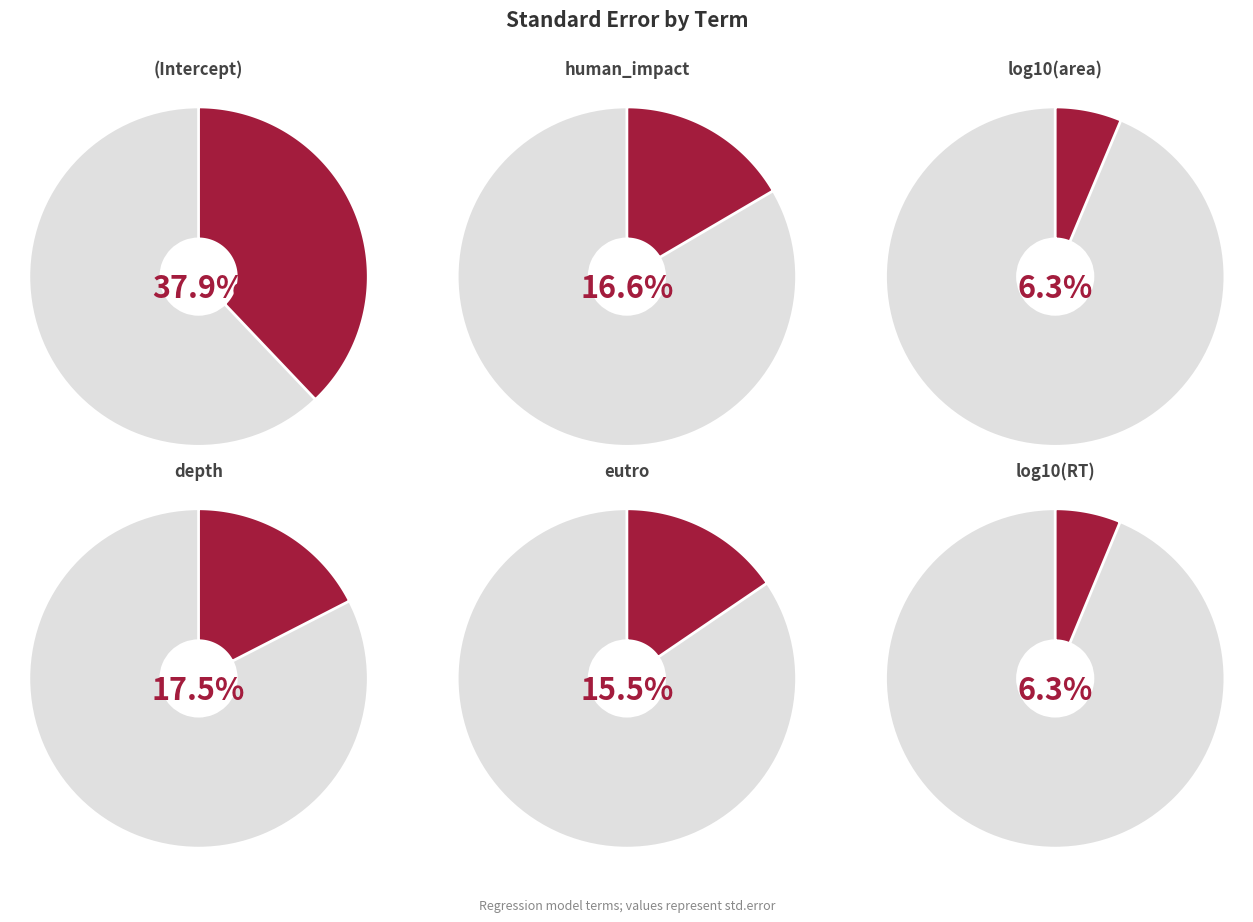

What is the change in value from log10(area) to depth?

+0.2